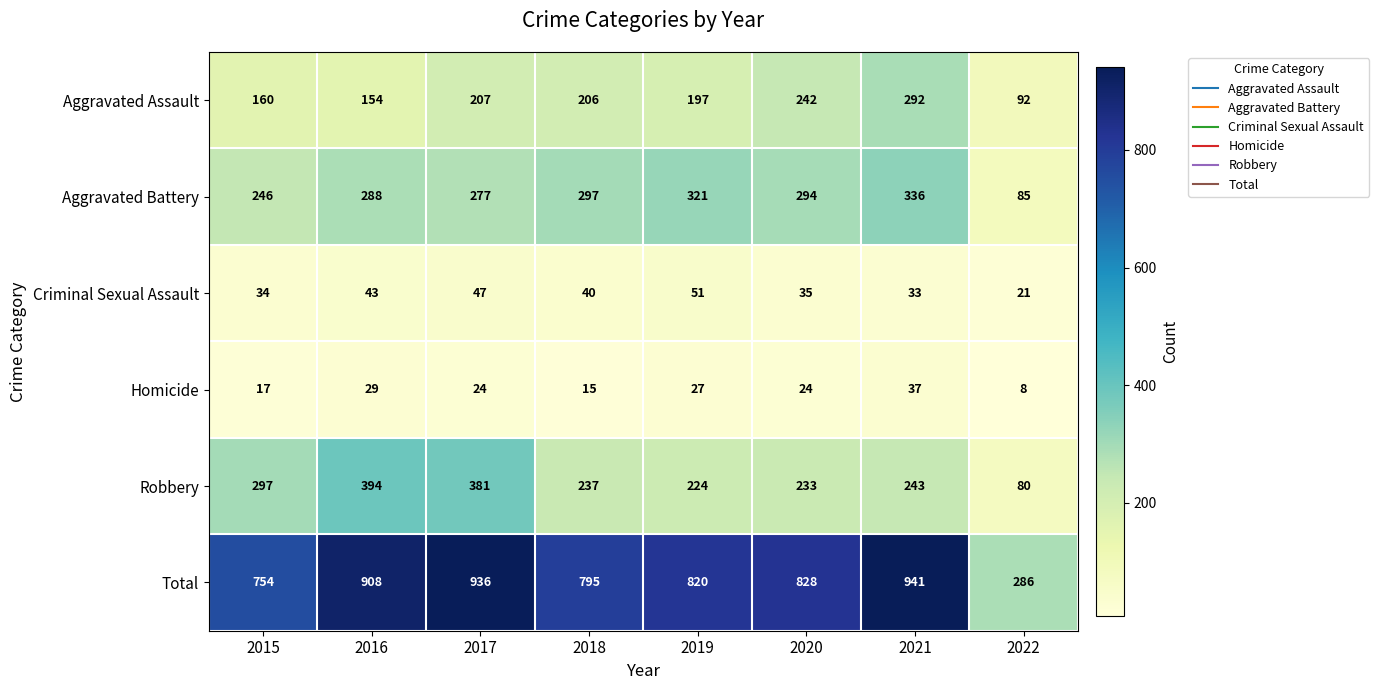

List the series in order of their peak value, highest first.

Total, Robbery, Aggravated Battery, Aggravated Assault, Criminal Sexual Assault, Homicide